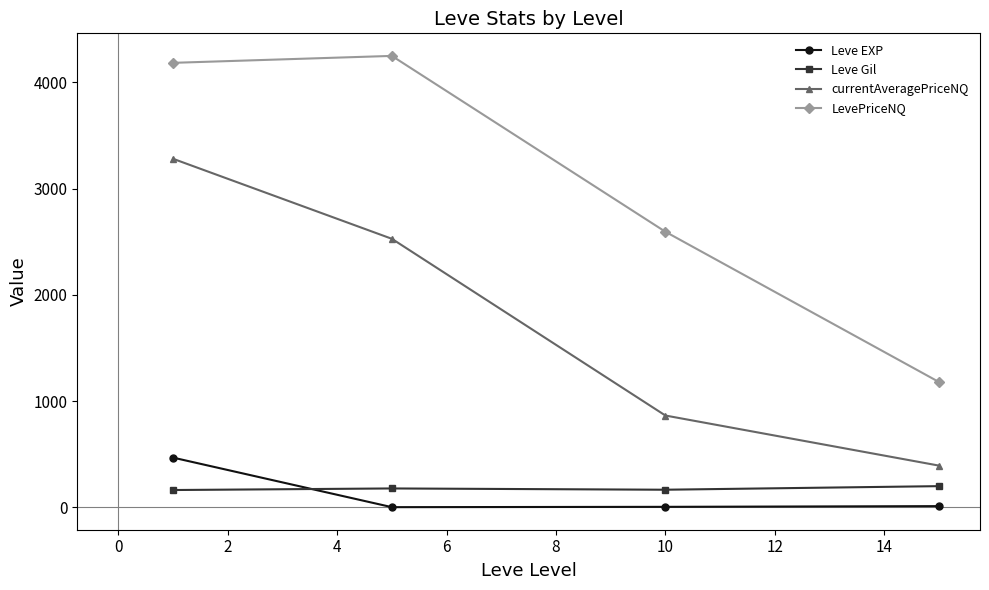

What is the value of the Leve EXP point at the 1st from the left?

468.5